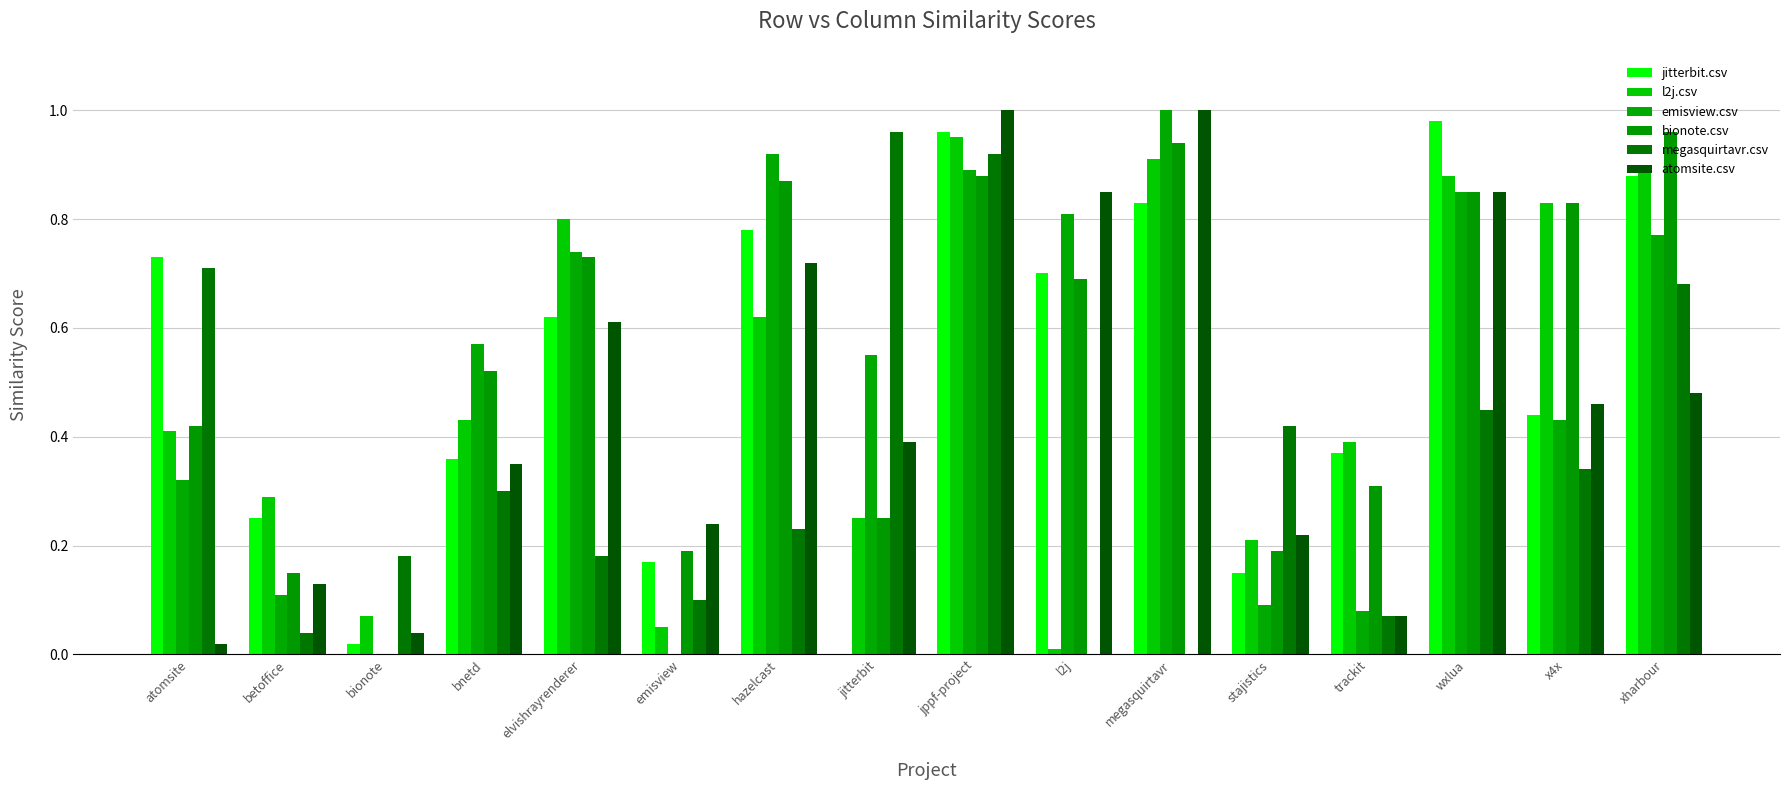

What is the spread (max minus min) of values at bionote?

0.2